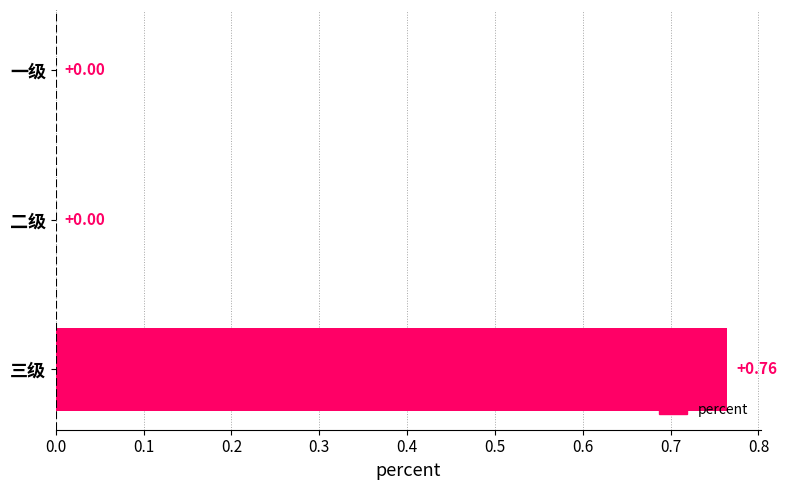

What is the change in value from 一级 to 三级?

+0.8